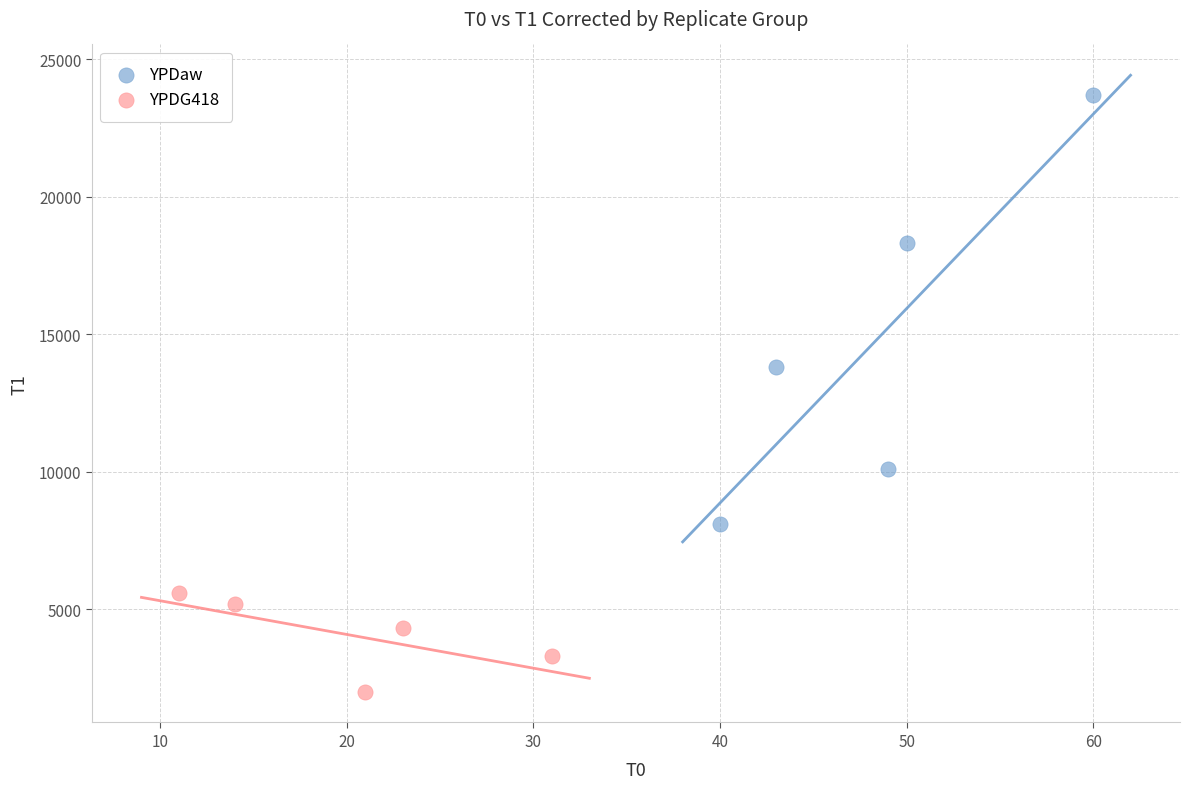

What are all the series names shown in the legend?

YPDaw, YPDG418